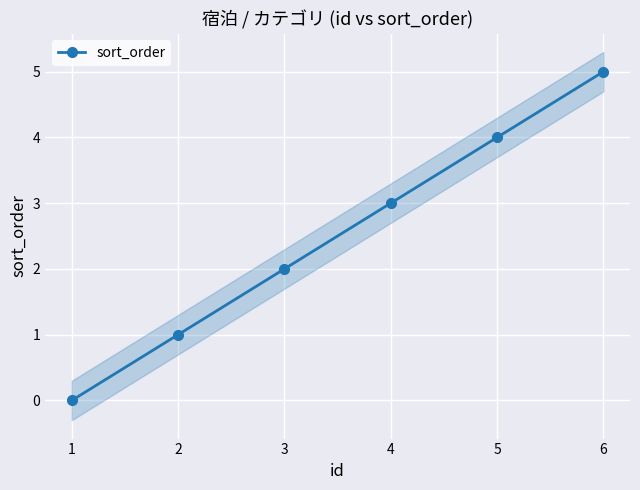

List the labels in order of value, largest first.

6, 5, 4, 3, 2, 1